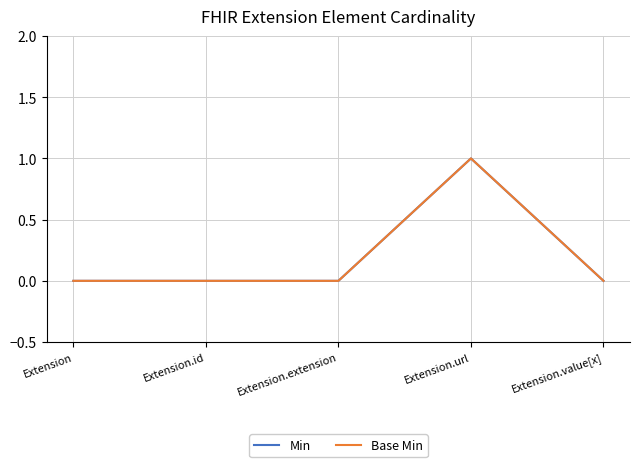

True or false: Min and Base Min intersect in this chart.

False